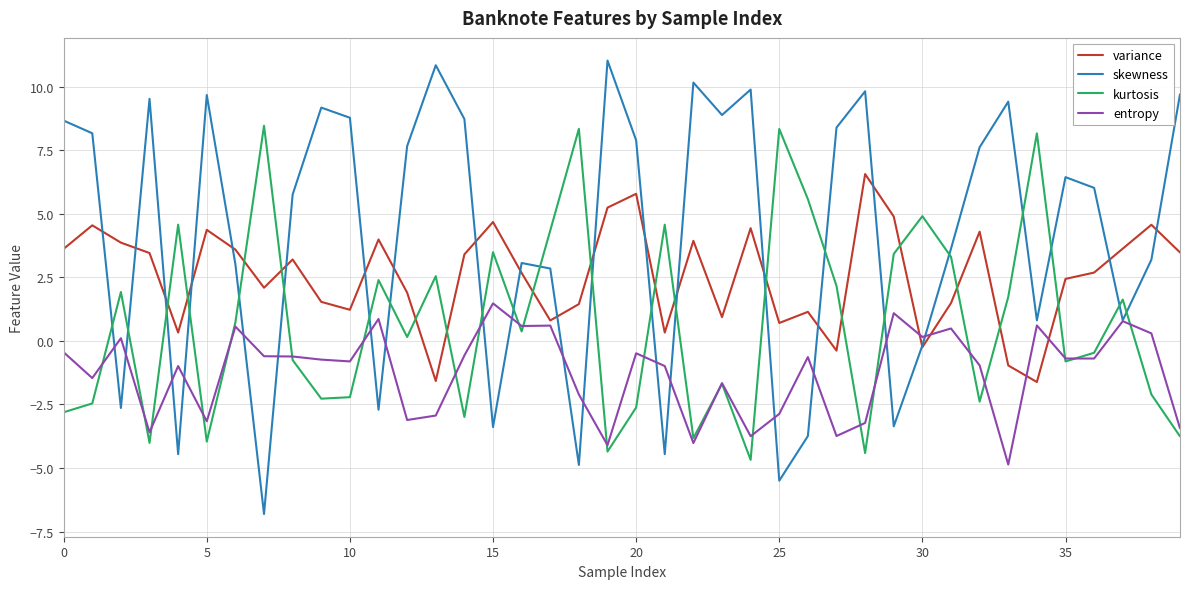

Count the number of data series in this chart.

4